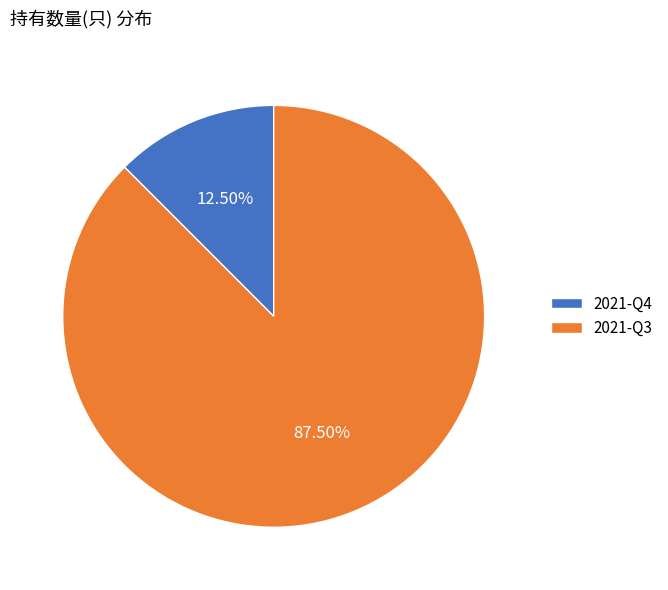

To the nearest percent, what is the combined percentage of 2021-Q4 and 2021-Q3?

100%